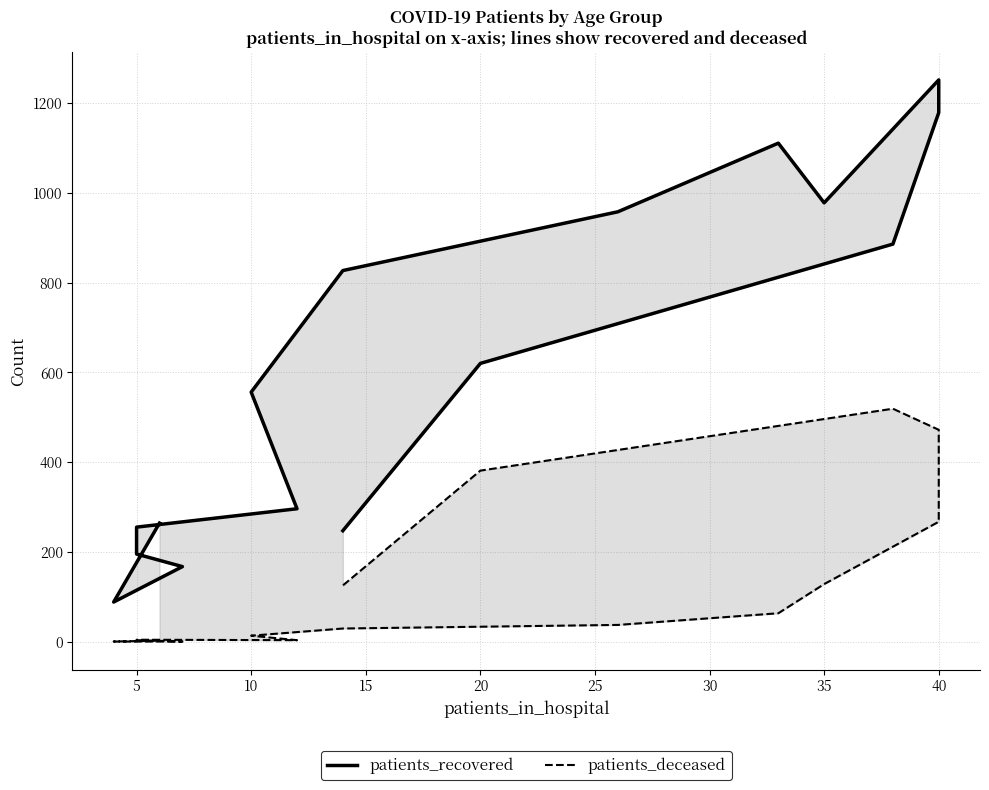

True or false: patients_deceased and patients_recovered intersect in this chart.

False